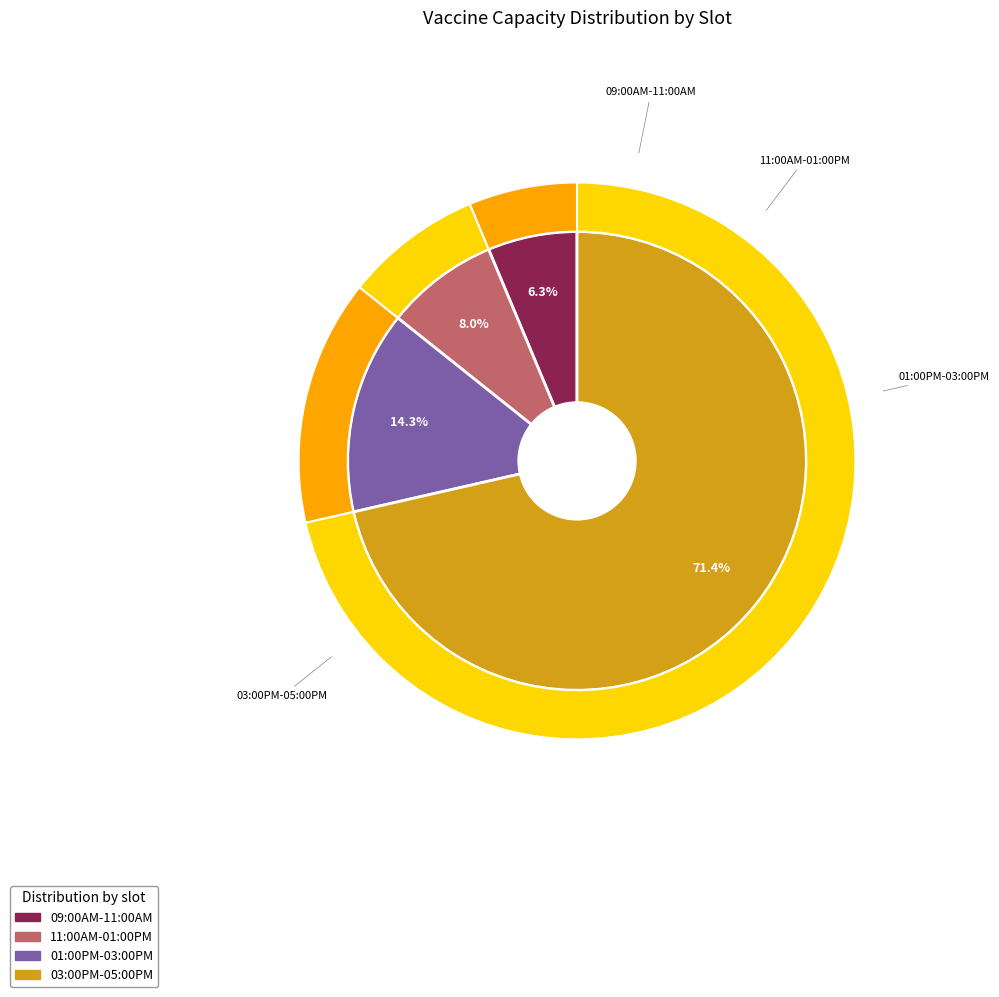

Is there any slice that represents more than half of the pie?

Yes